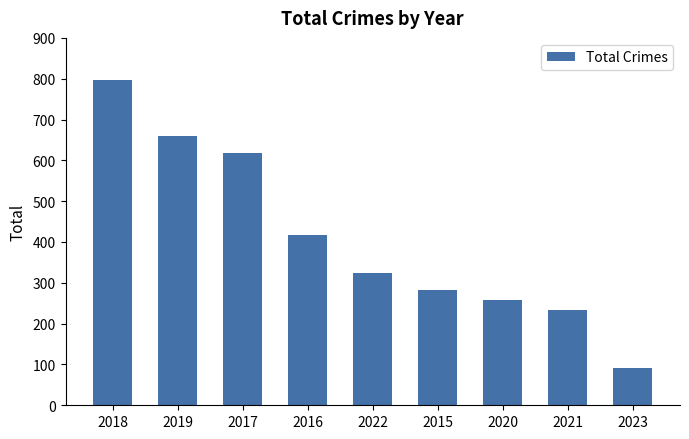

At which category does the chart reach its minimum across all series?

2023